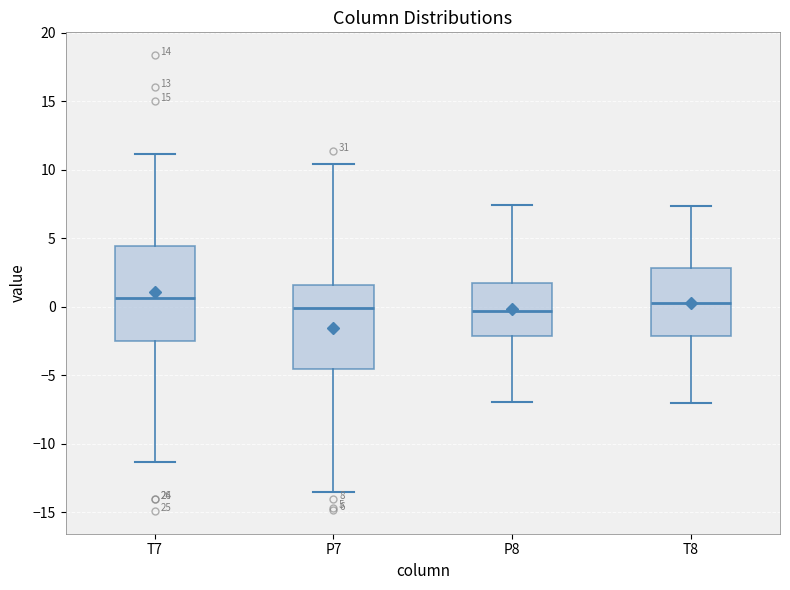

Which box is the tallest, from its lower edge to its upper edge?

T7